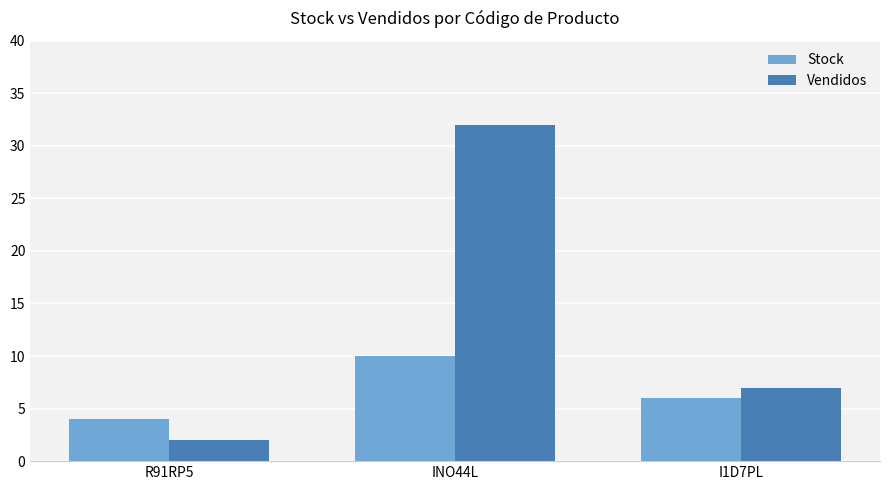

The value of Vendidos at I1D7PL is 7. True or false?

True